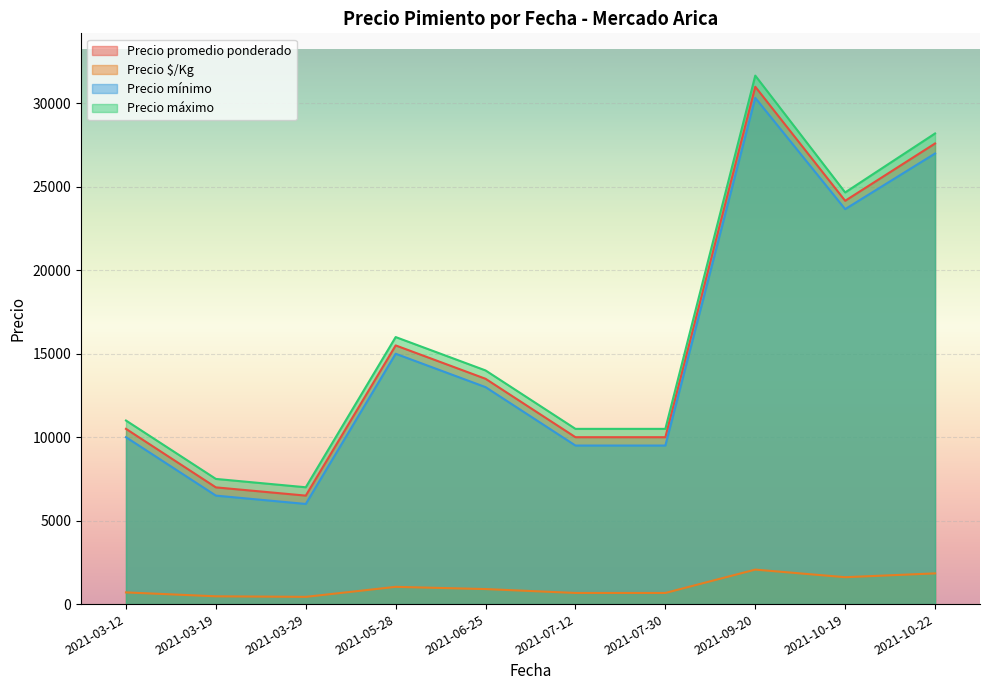

At which label does Precio mínimo reach its peak?

2021-09-20